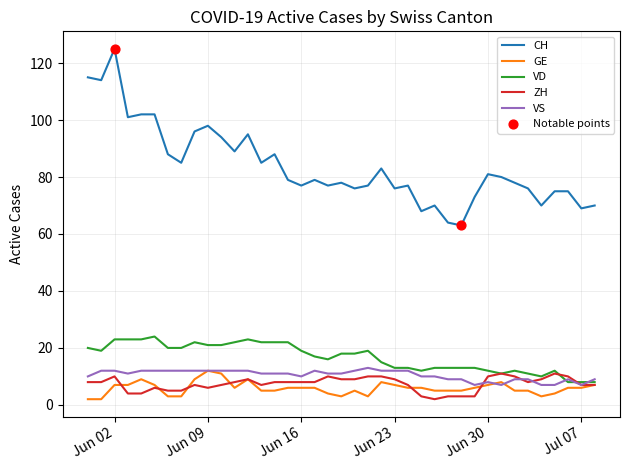

Which series has the largest total across all categories?

CH